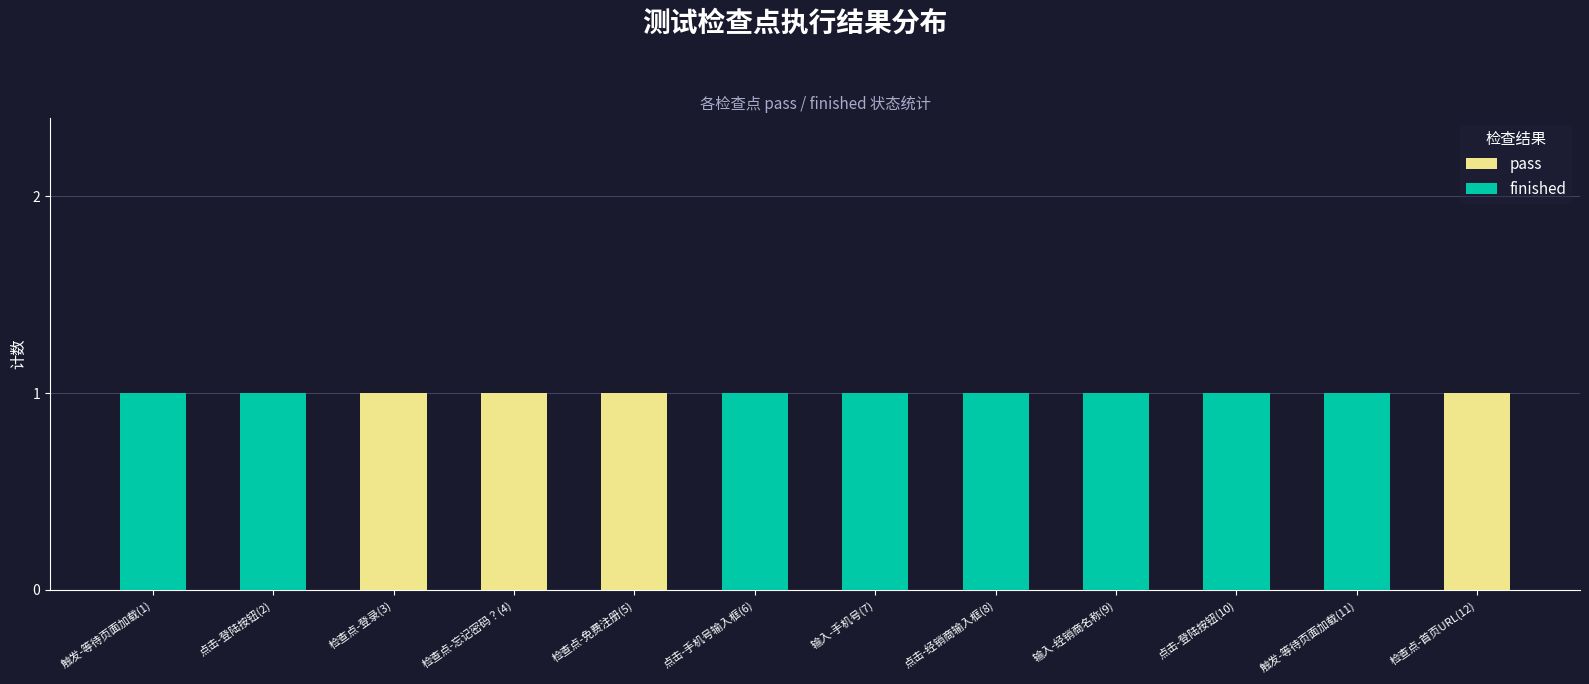

Are the bars grouped side by side (vs. stacked)?

No